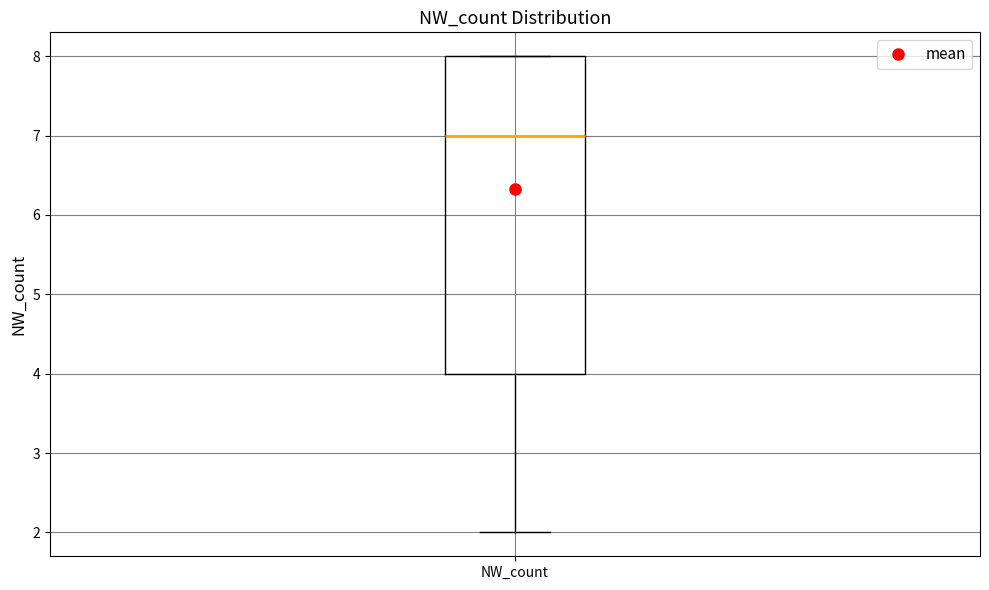

Transcribe this box plot: give where the median line is, the range the box spans, and where the two whiskers end, as read against the y-axis. The values are not printed on the chart, so give them approximately, as read against the axis.

median 7, box 4 to 8, whiskers 2 to 8